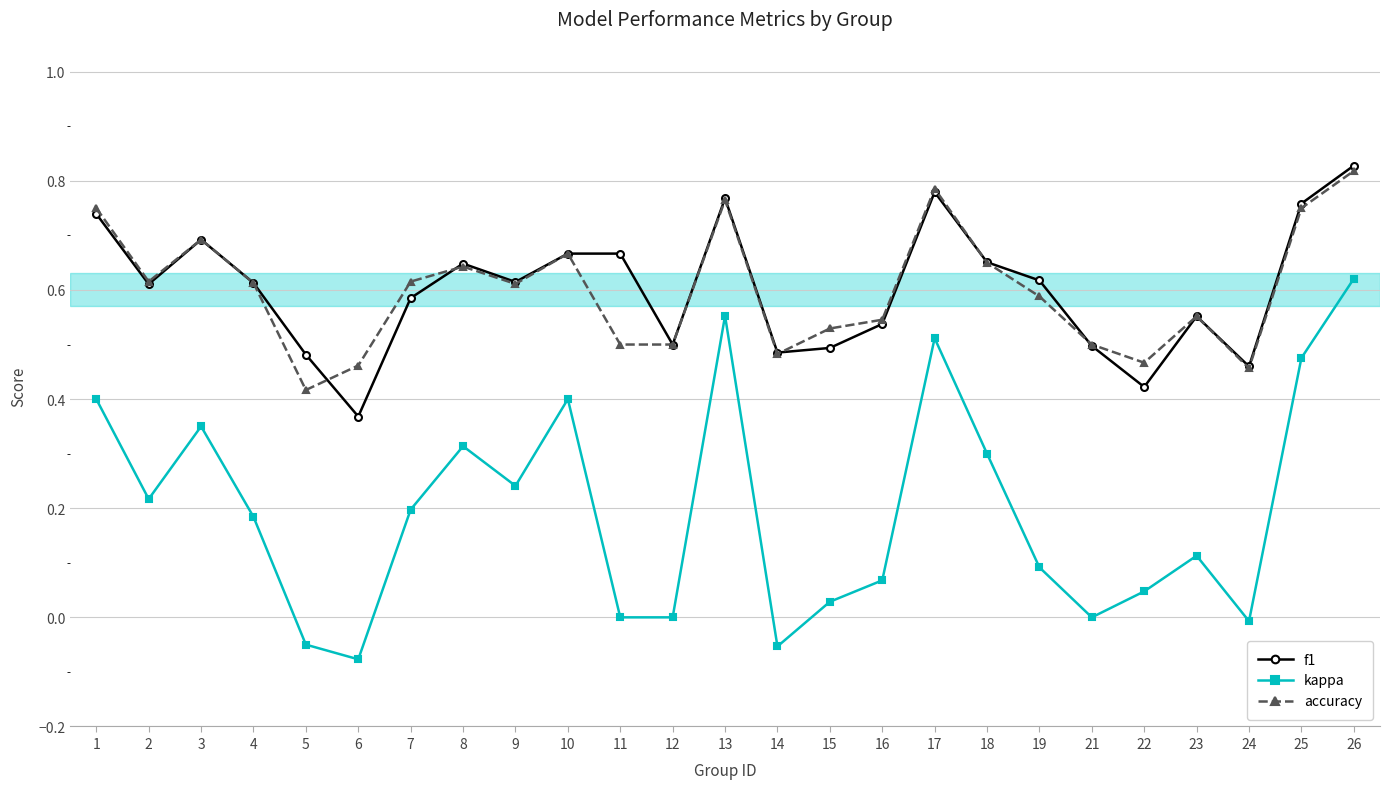

Does the chart have visible grid lines?

Yes